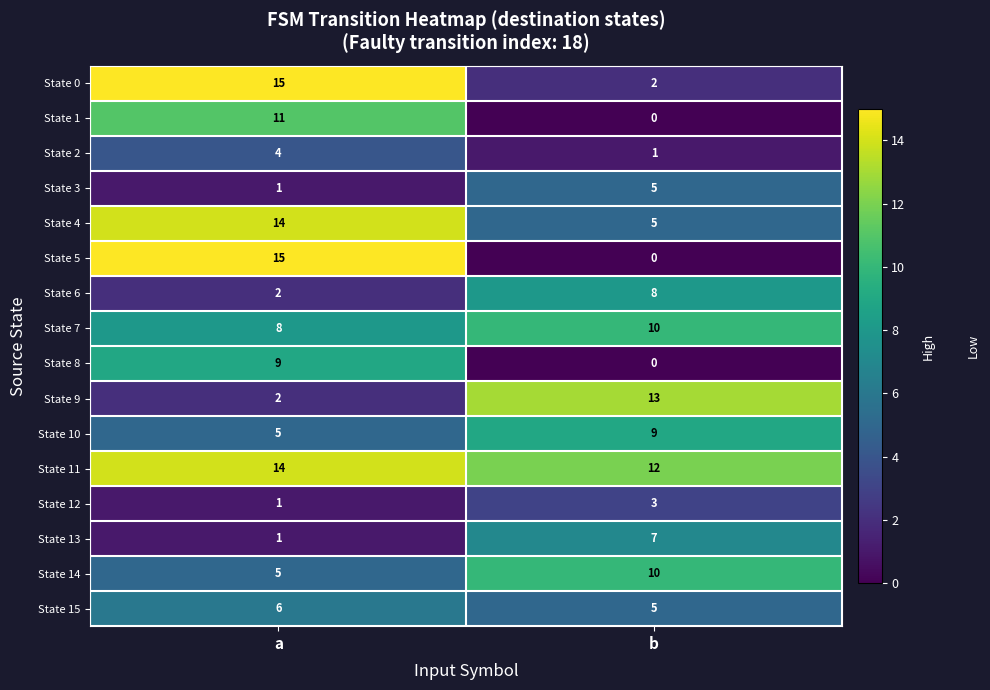

Which label corresponds to the largest value in the chart?

a